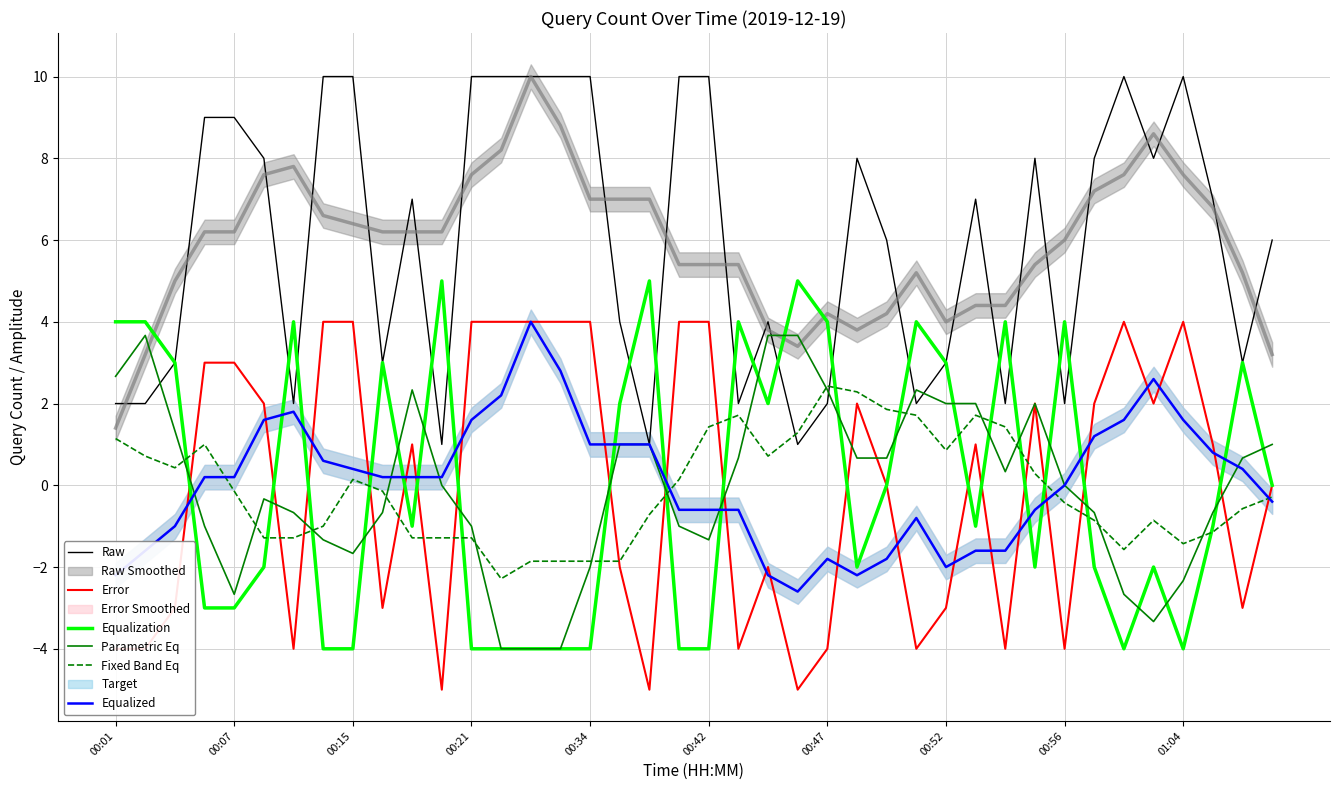

How many interior local peaks does the Fixed Band Eq series have?

7